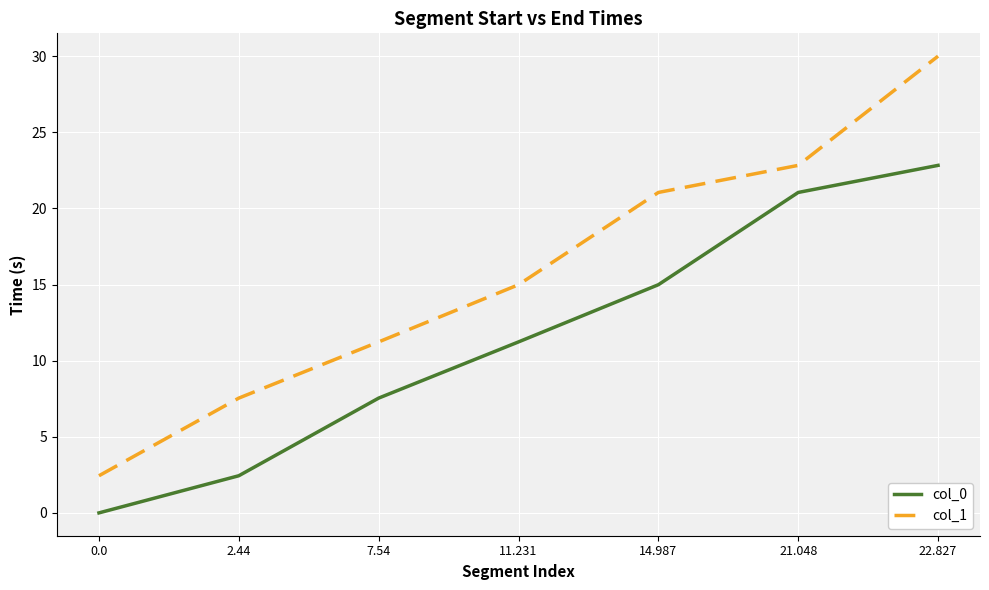

True or false: col_1 has a value of 15.0 at 11.231.

True